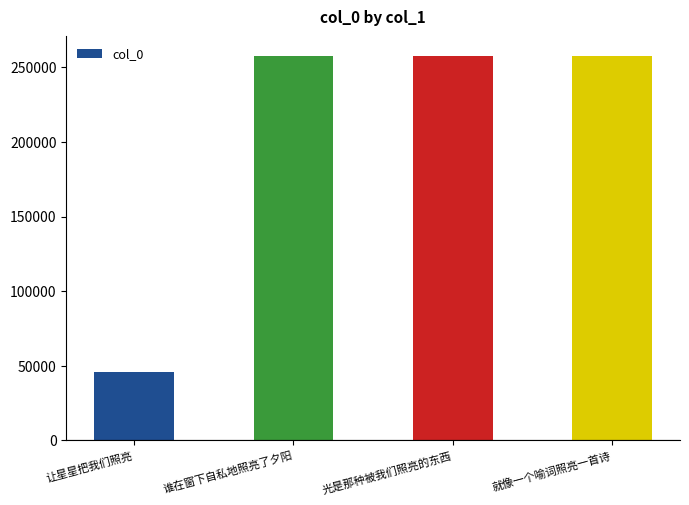

Count the number of categories in the chart.

4